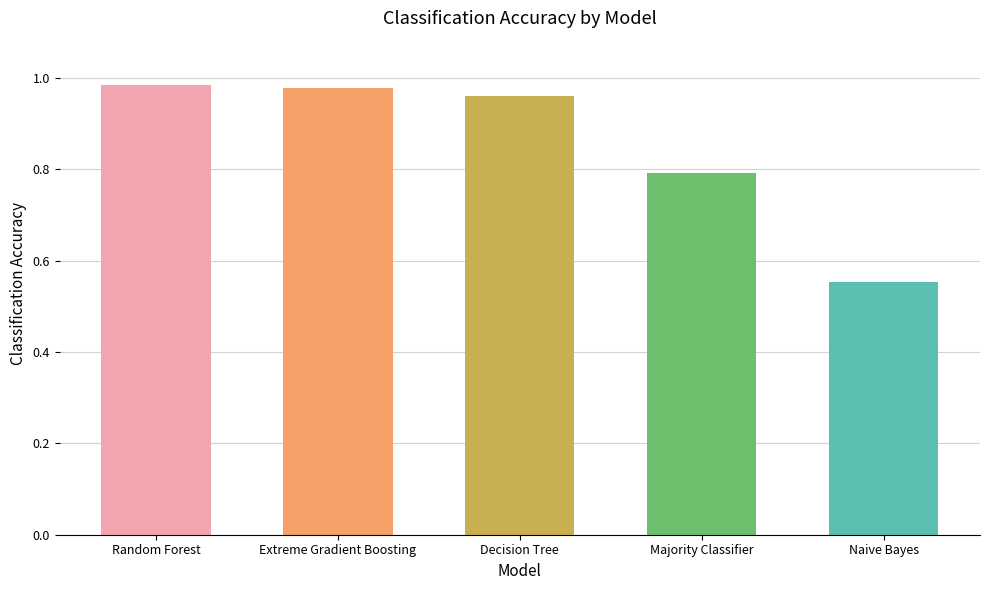

Which label corresponds to the smallest value in the chart?

Naive Bayes